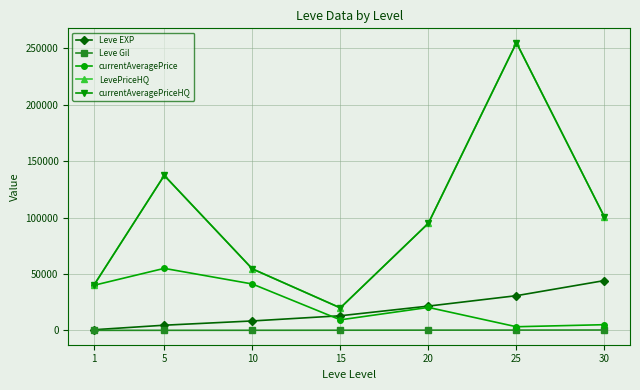

True or false: currentAveragePrice has a value of 5745.9 at 25.

False